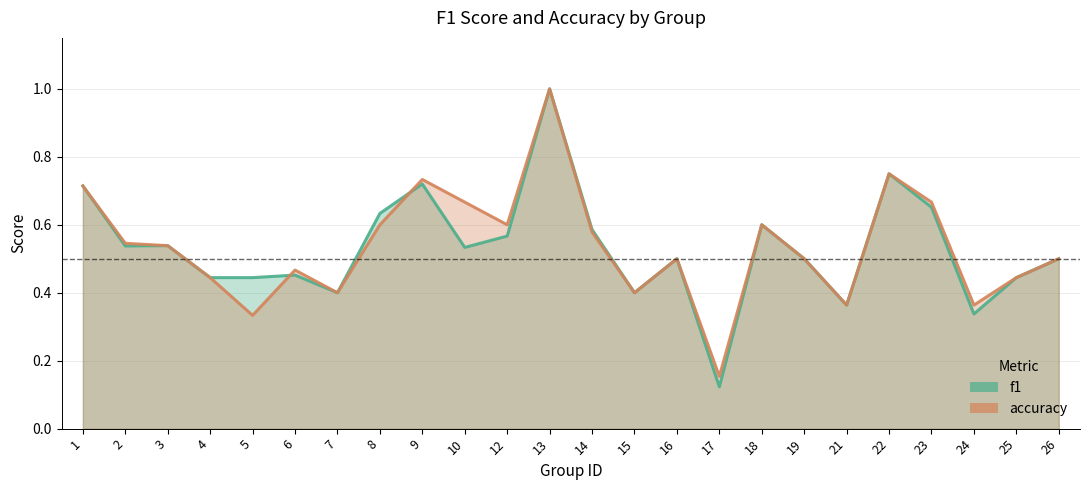

The accuracy series shows 0.5 at 3. True or false?

True